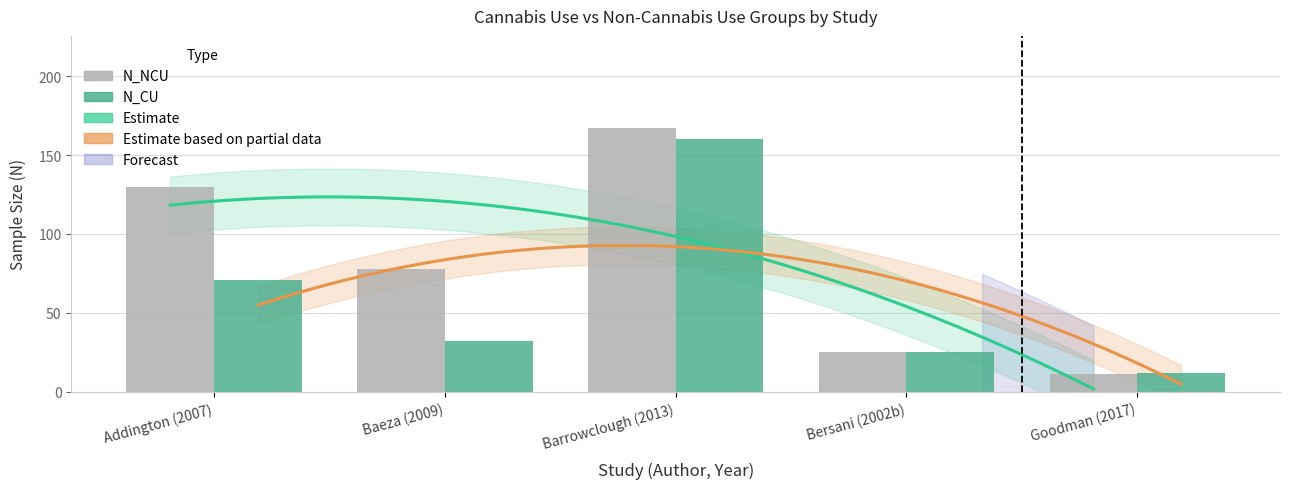

At Addington (2007), list the series in order from largest to smallest.

N_NCU, N_CU